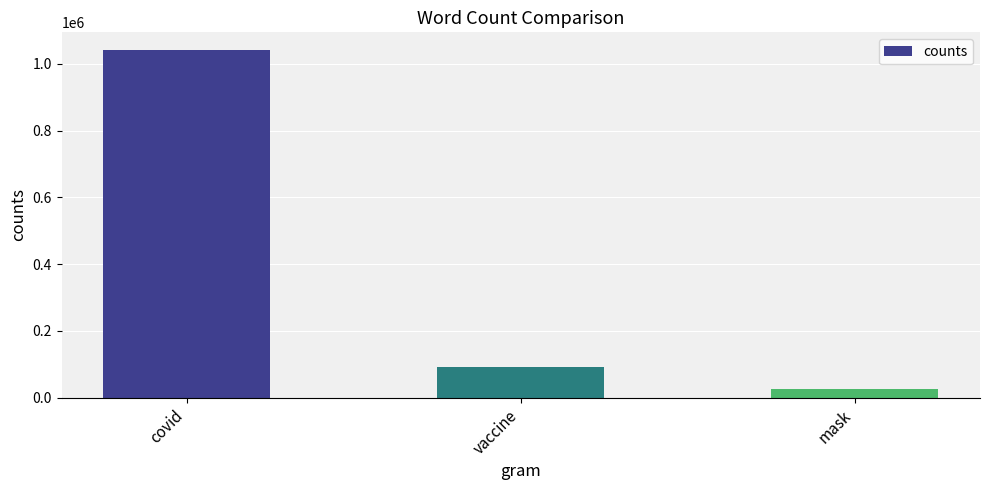

What is the smallest value displayed?

24211